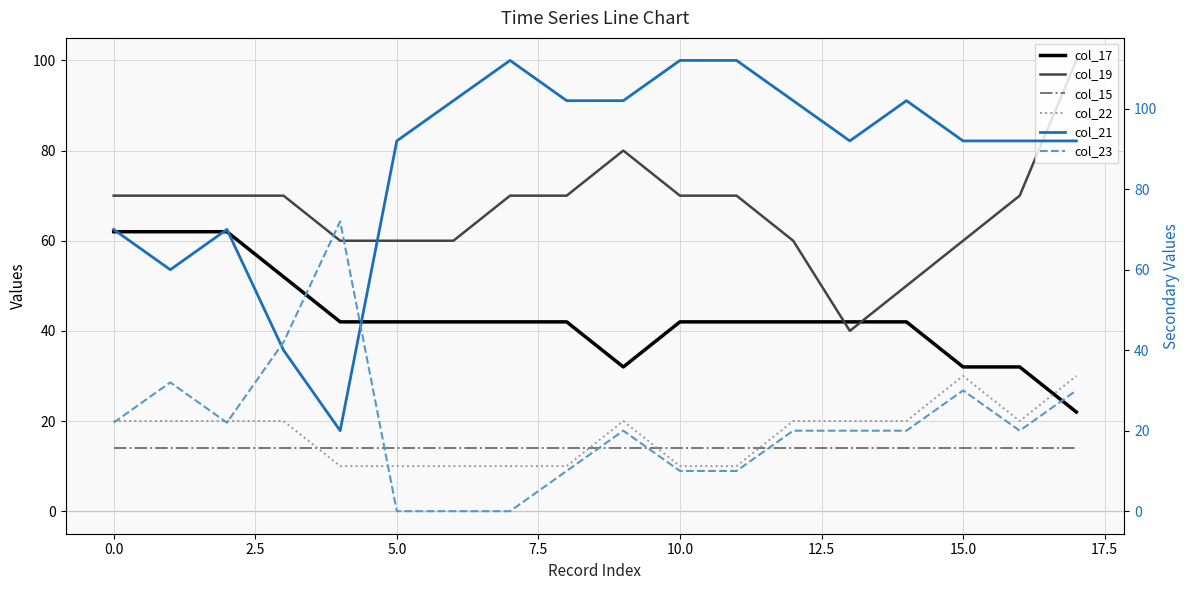

The col_22 series shows 10 at 5.0. True or false?

True